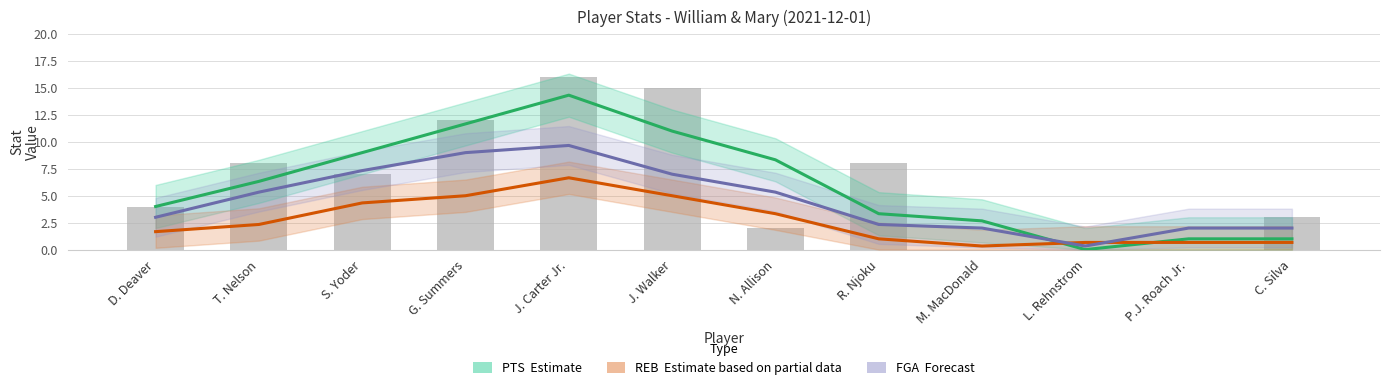

Which label corresponds to the largest value in the chart?

J. Carter Jr.